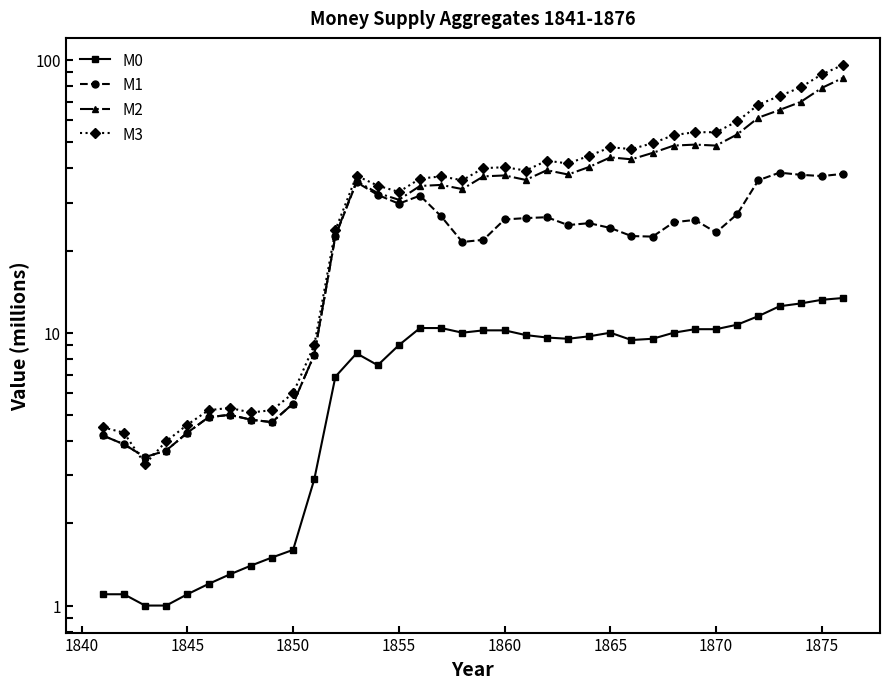

What is the sum of all M1 values?

762.9